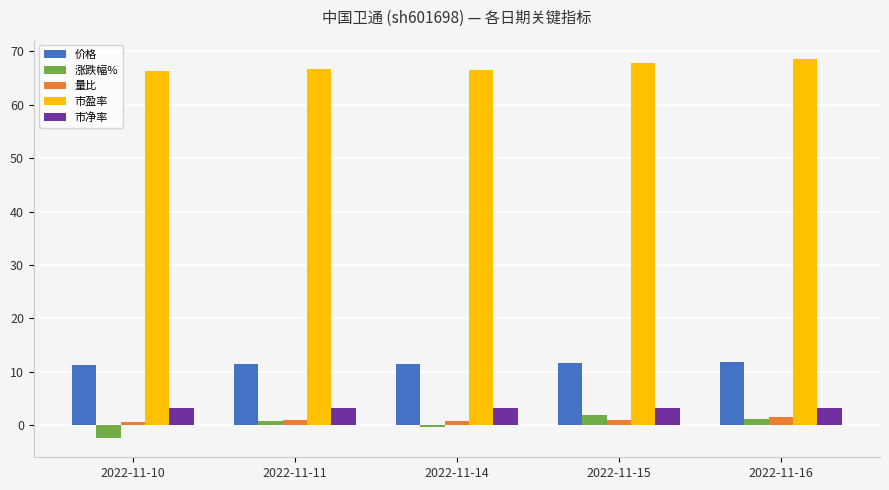

What is the total value across all series at 2022-11-11?

83.2